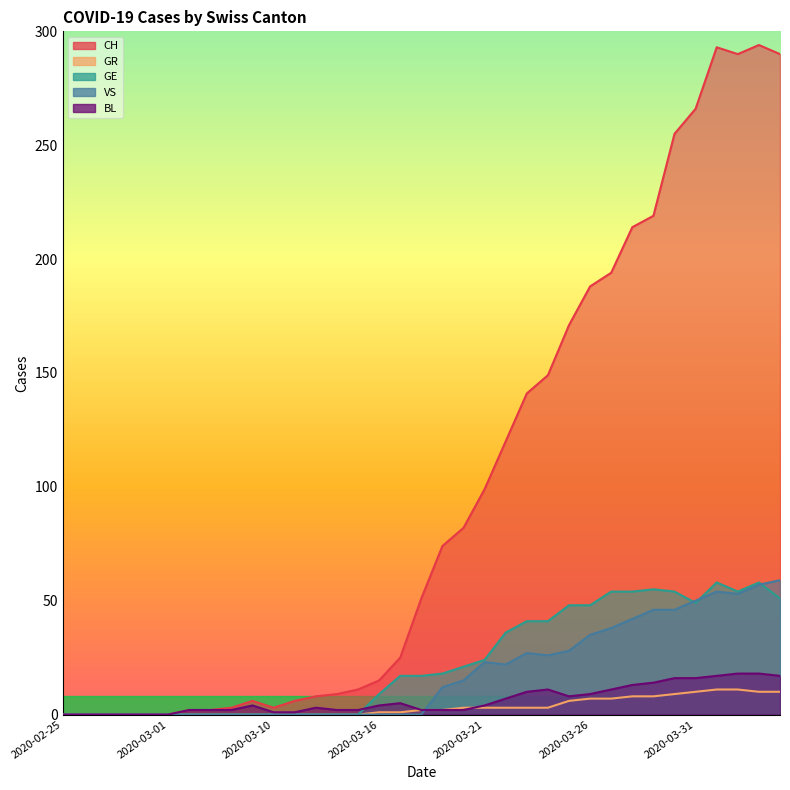

At how many categories does at least one series exceed 140?

13